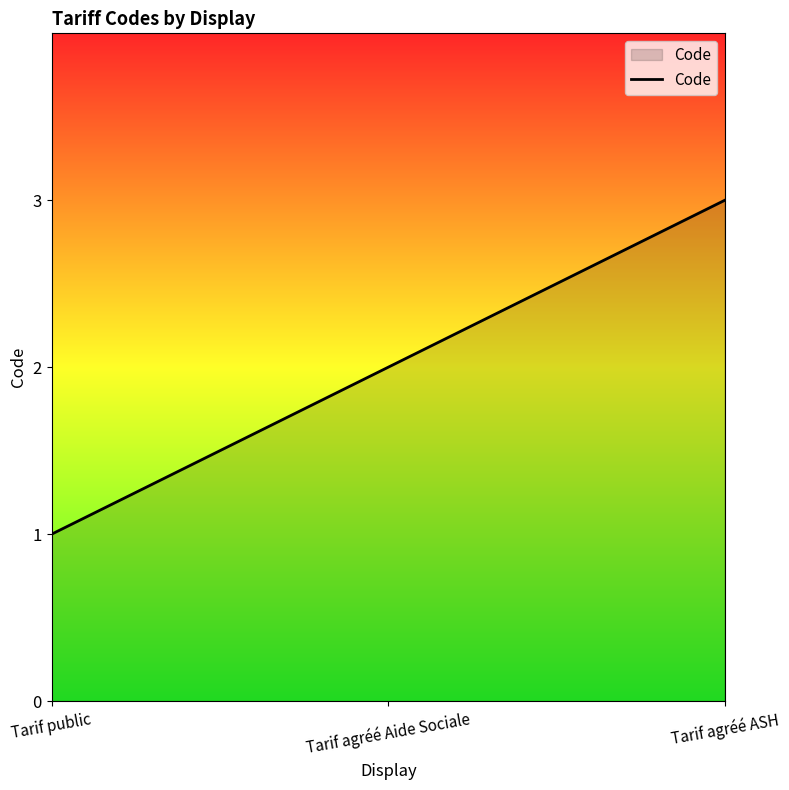

How many distinct data groups are displayed?

1